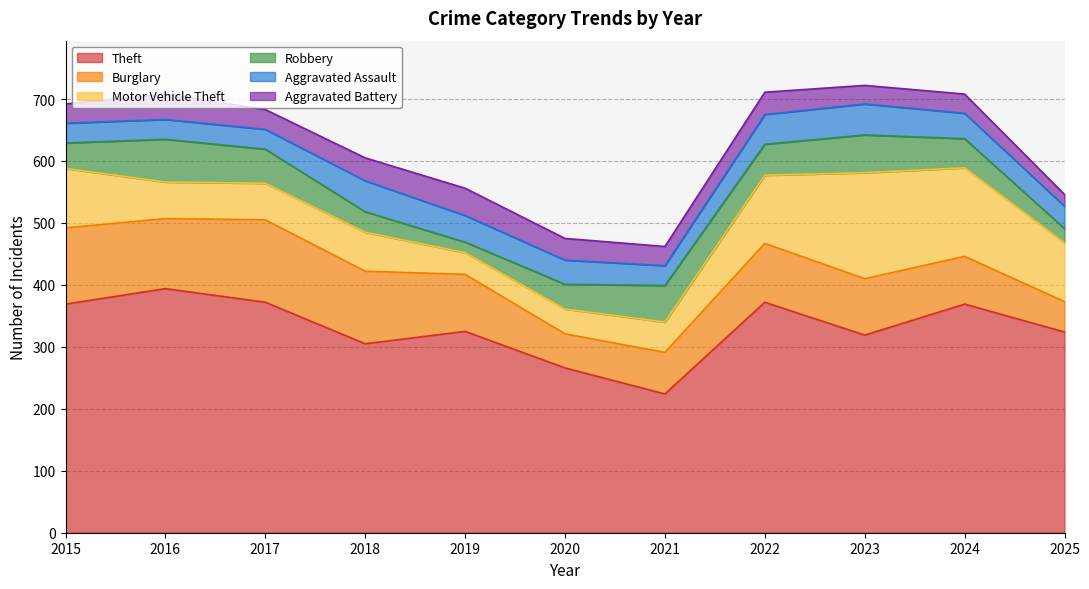

What are all the series names shown in the legend?

Theft, Burglary, Motor Vehicle Theft, Robbery, Aggravated Assault, Aggravated Battery